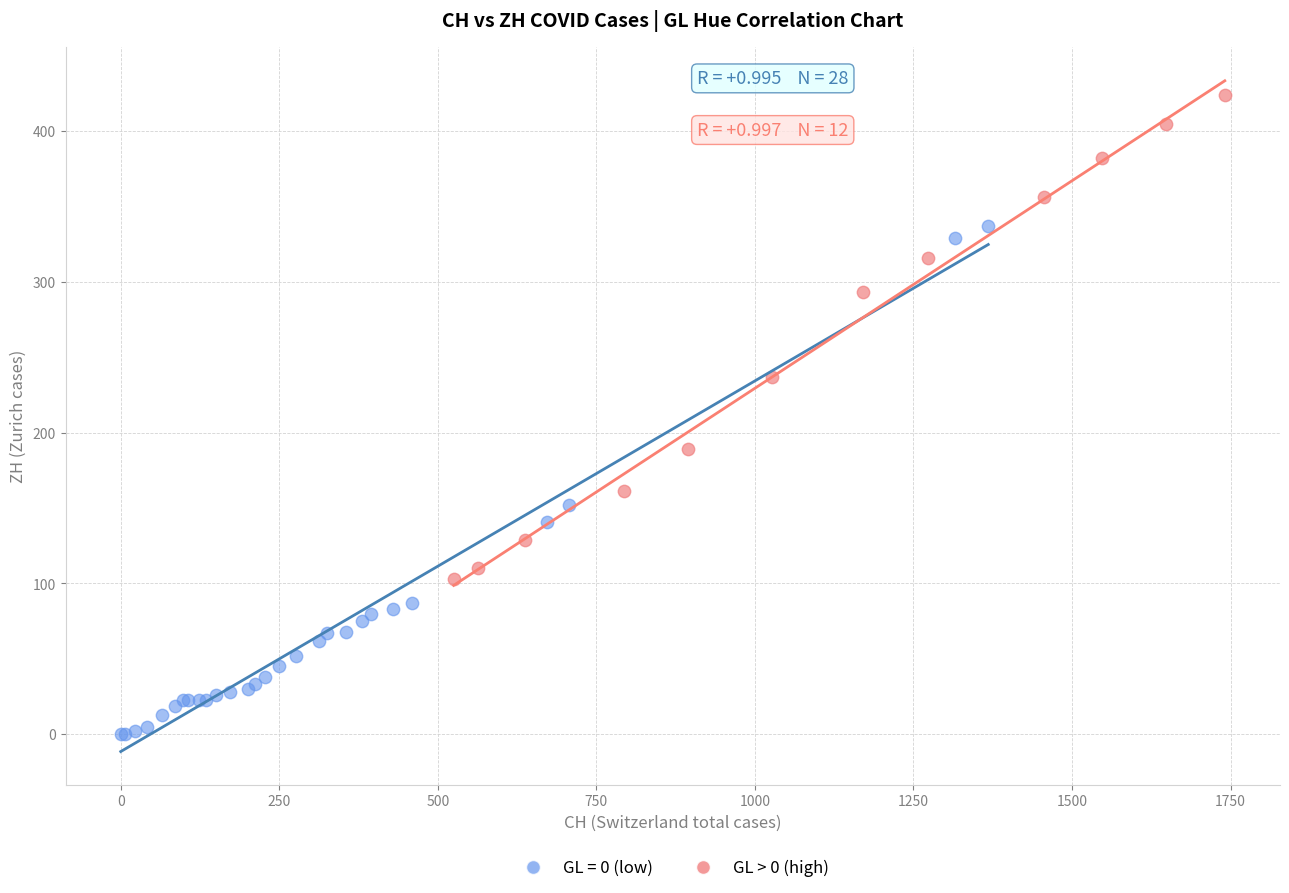

Which series reaches the minimum Y coordinate?

GL = 0 (low)